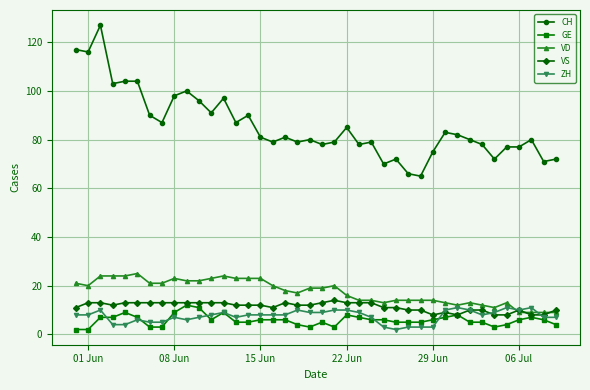

Which series has the largest total across all categories?

CH